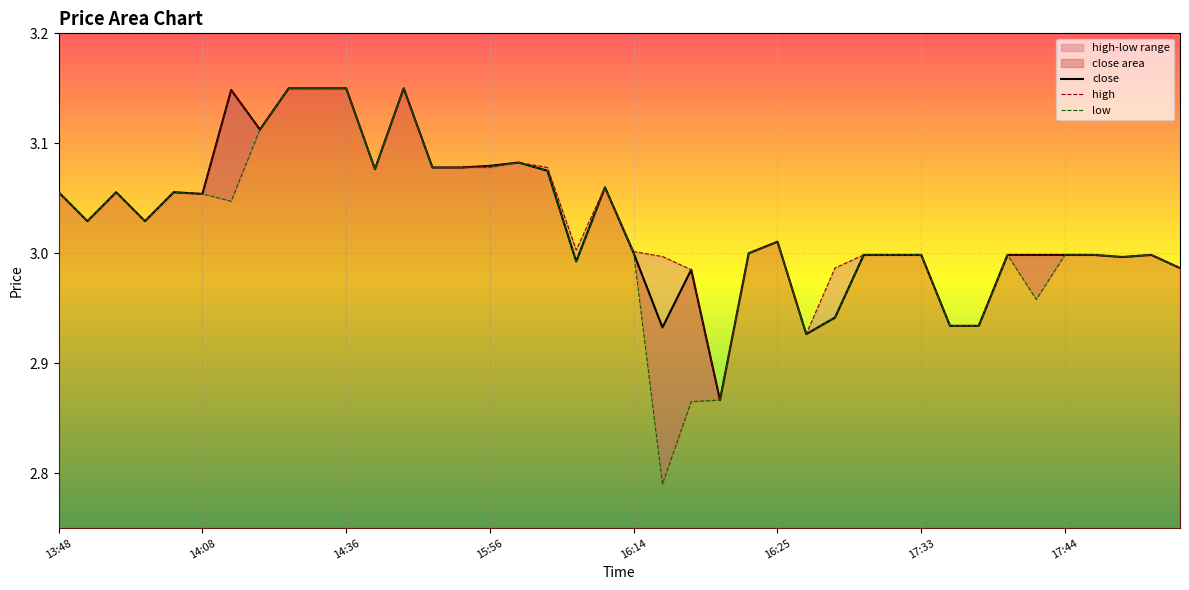

How many interior local valleys does the high series have?

9